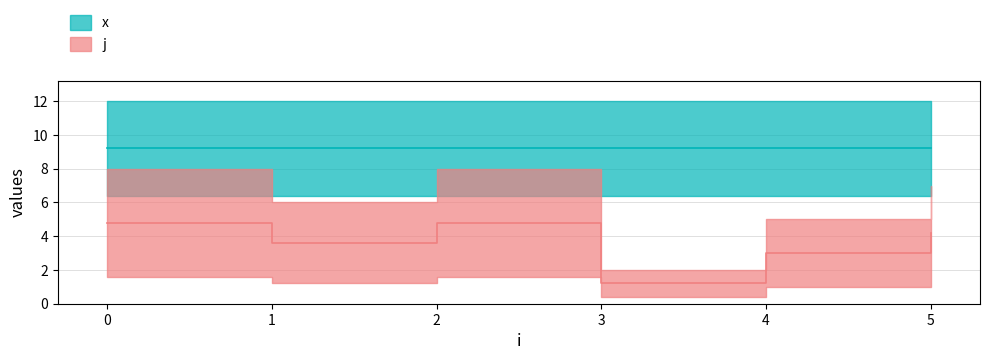

Which category has the highest value across all series?

2